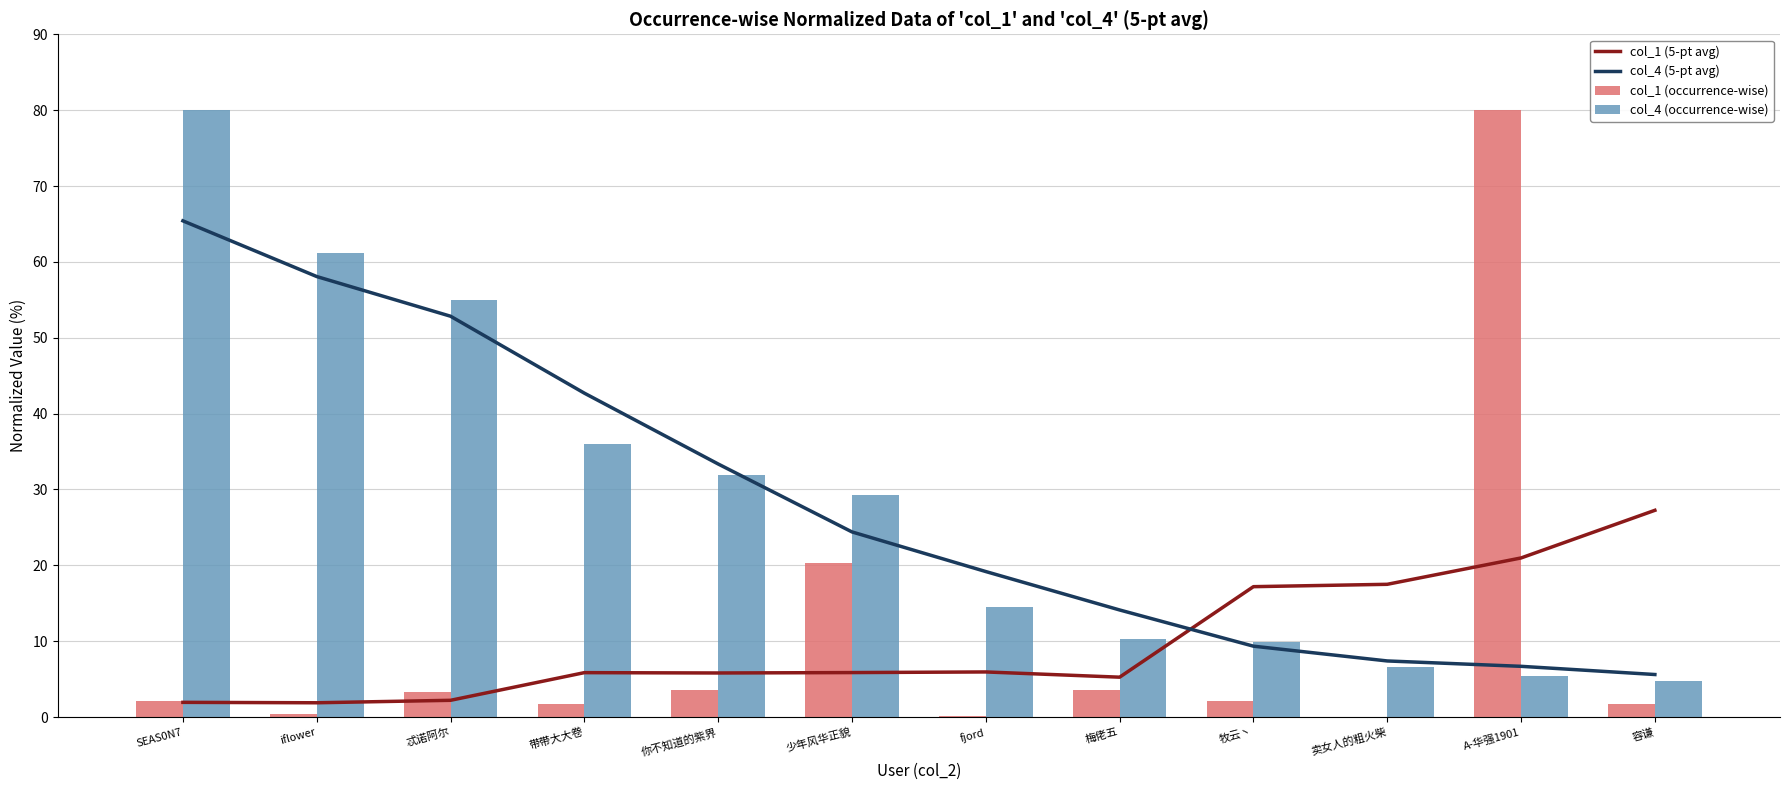

How many values in the col_1 (5-pt avg) series are below 5?

3